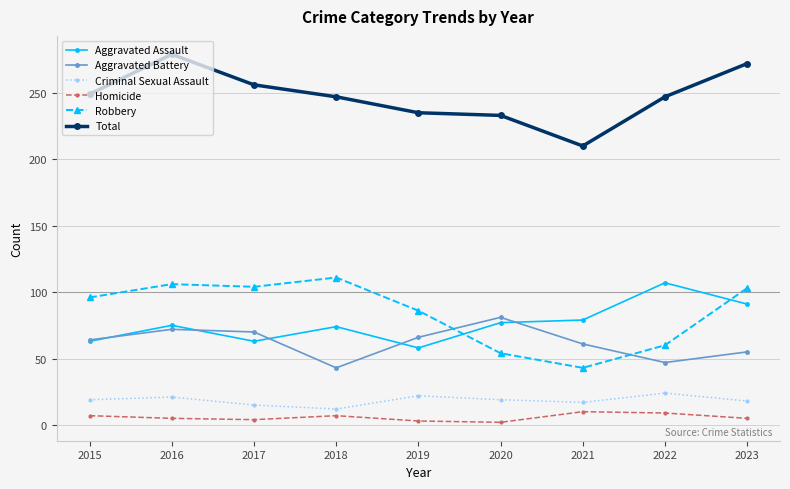

What is the value of the Robbery point at the 7th from the left?

43